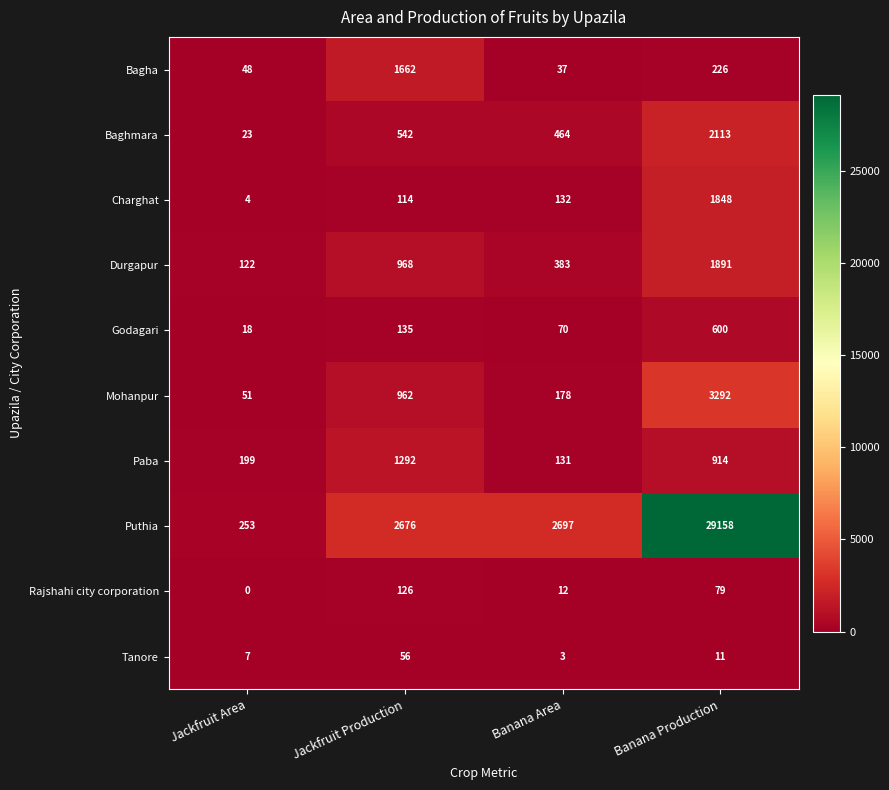

What is the sum of all Bagha values?

1973